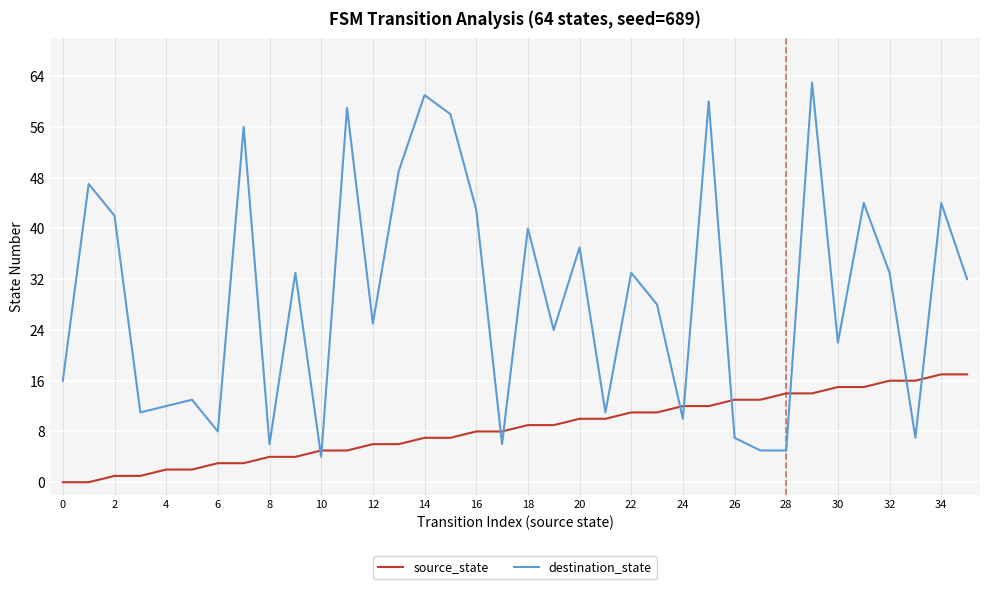

How many interior local peaks does the destination_state series have?

13